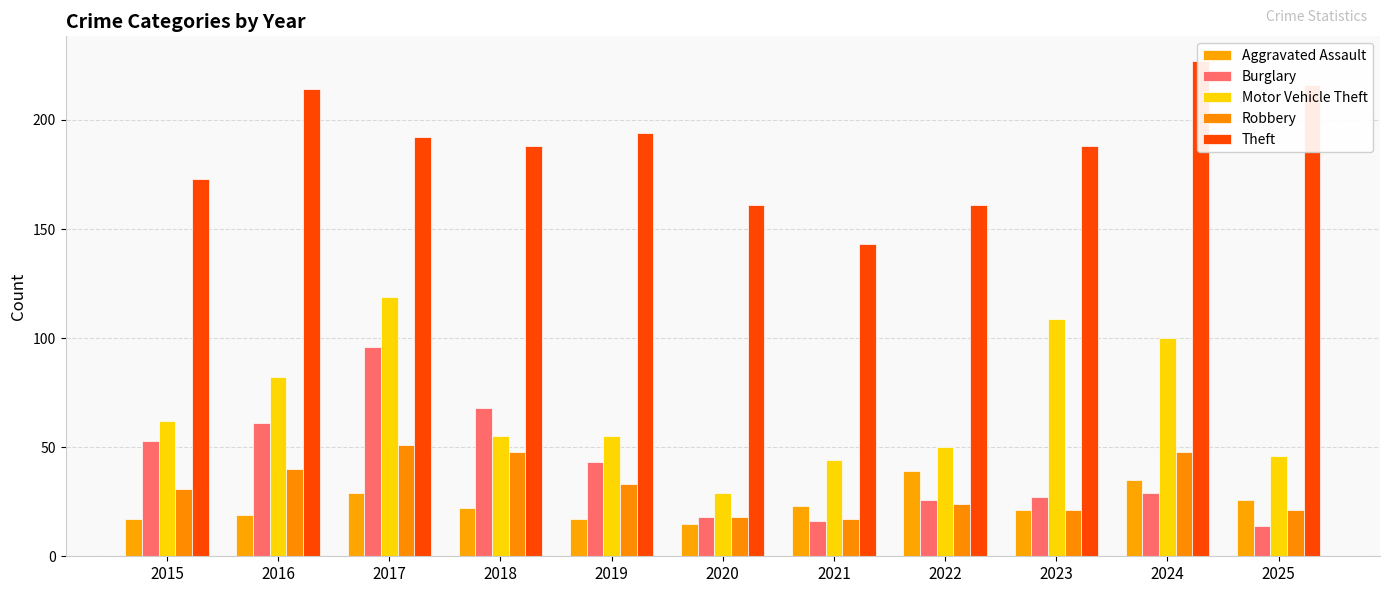

What is the sum of all Theft values?

2057